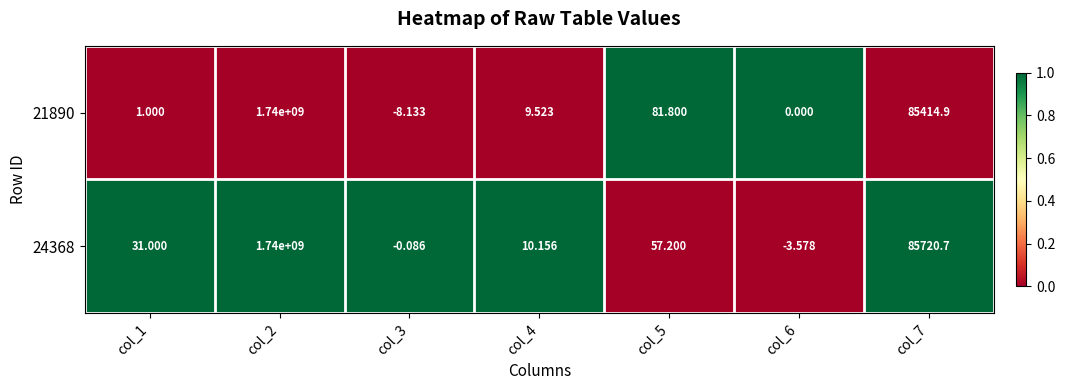

Is the value of 24368 at col_4 greater than the value of 21890 at col_5?

No